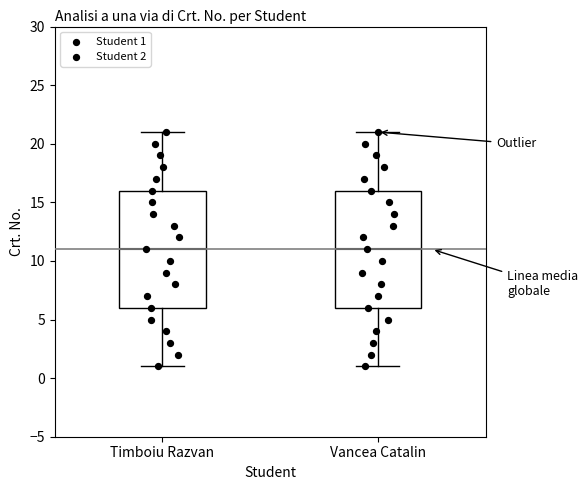

Where does the lower whisker of the box for Timboiu Razvan end on the y-axis? The values are not printed on the chart, so give them approximately, as read against the axis.

1